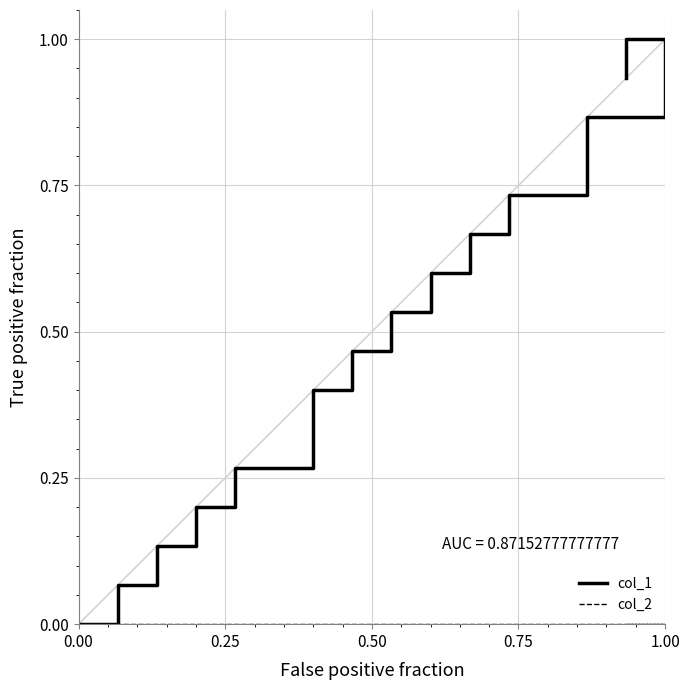

True or false: col_1 has a value of 1.0 at 8.

False